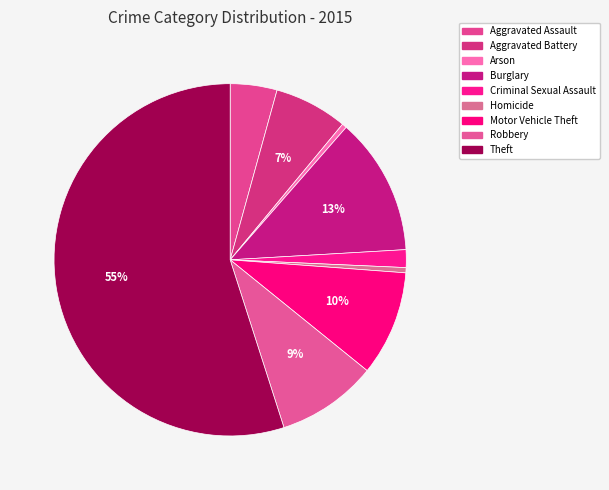

Count the number of slices in the pie.

9